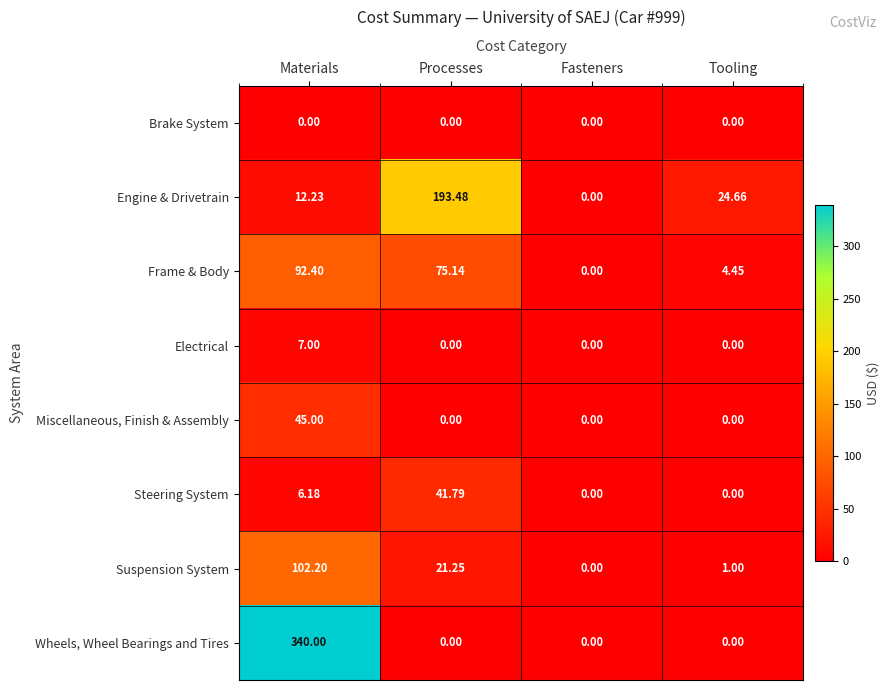

What is the difference between the highest and lowest values at Materials?

340.0